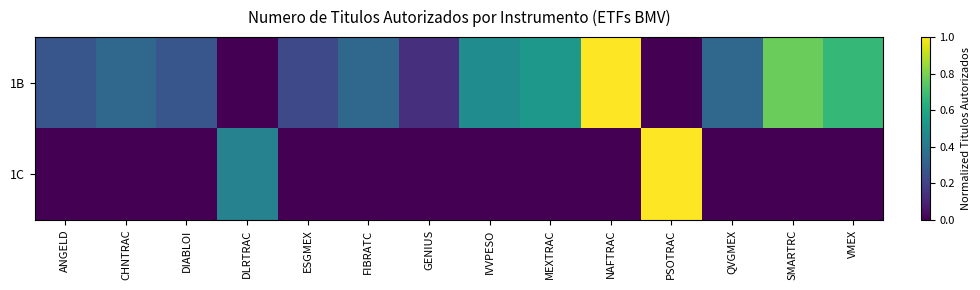

What is the spread (max minus min) of values at NAFTRAC?

1.0